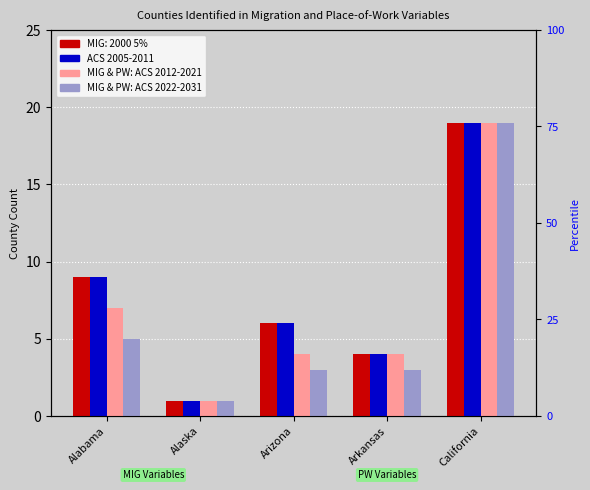

True or false: MIG & PW:
ACS 2022-2031 has a value of 1 at Alaska.

True